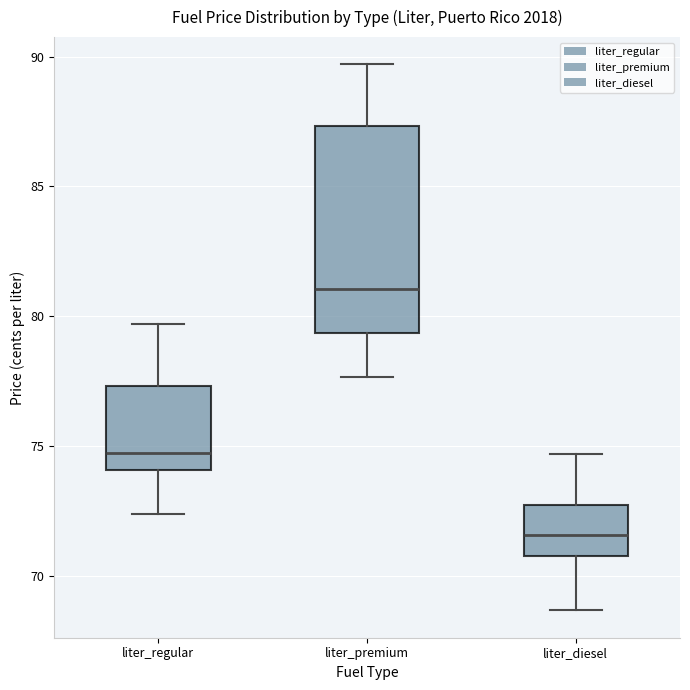

Reading left to right, transcribe this box plot: for each box, give where its median line is, the range the box spans, and where its two whiskers end, as read against the y-axis. The values are not printed on the chart, so give them approximately, as read against the axis.

liter_regular: median 74.5, box 74.0 to 77.5, whiskers 72.5 to 79.5
liter_premium: median 81.0, box 79.5 to 87.5, whiskers 77.5 to 89.5
liter_diesel: median 71.5, box 71.0 to 72.5, whiskers 68.5 to 74.5